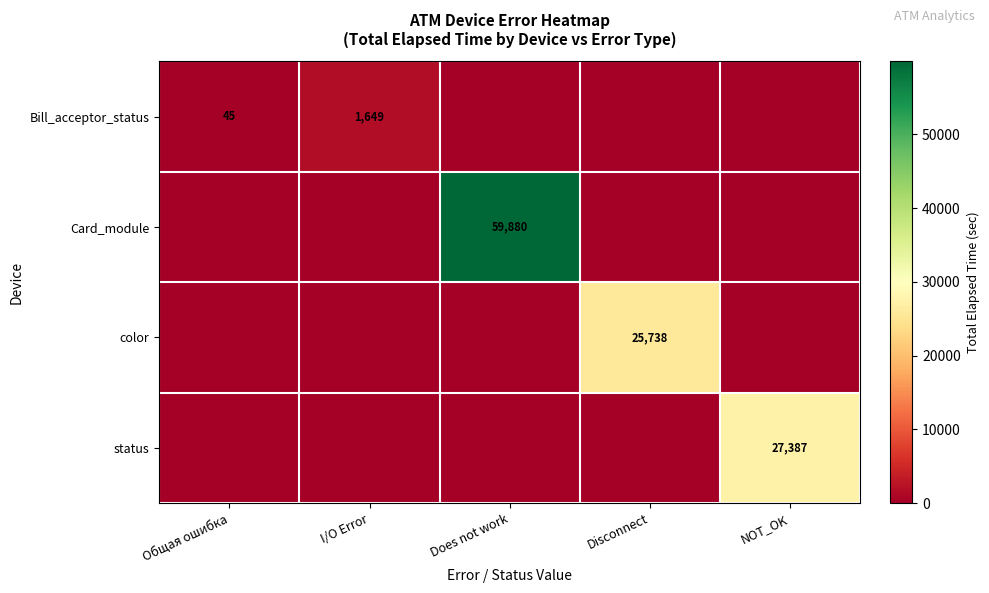

The Bill_acceptor_status series shows 31 at Общая ошибка. True or false?

False